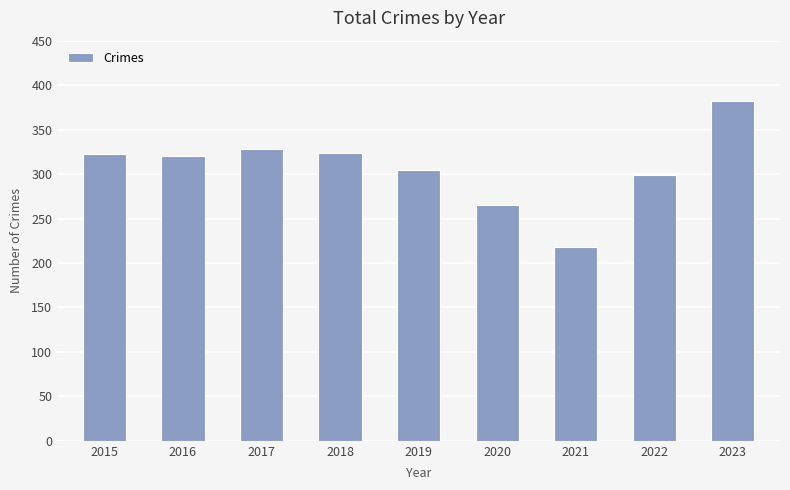

Which category has the lowest value across all series?

2021